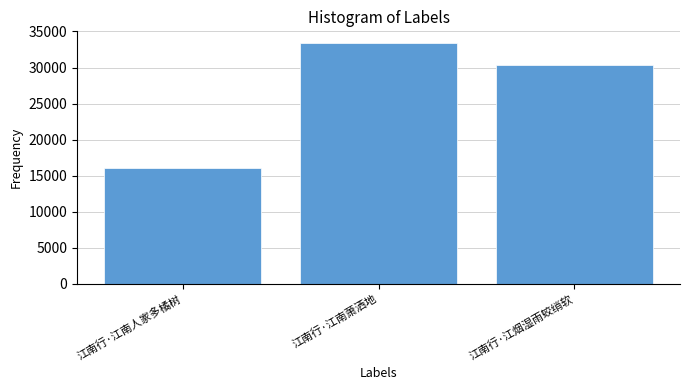

Which label corresponds to the smallest value in the chart?

江南行·江南人家多橘树